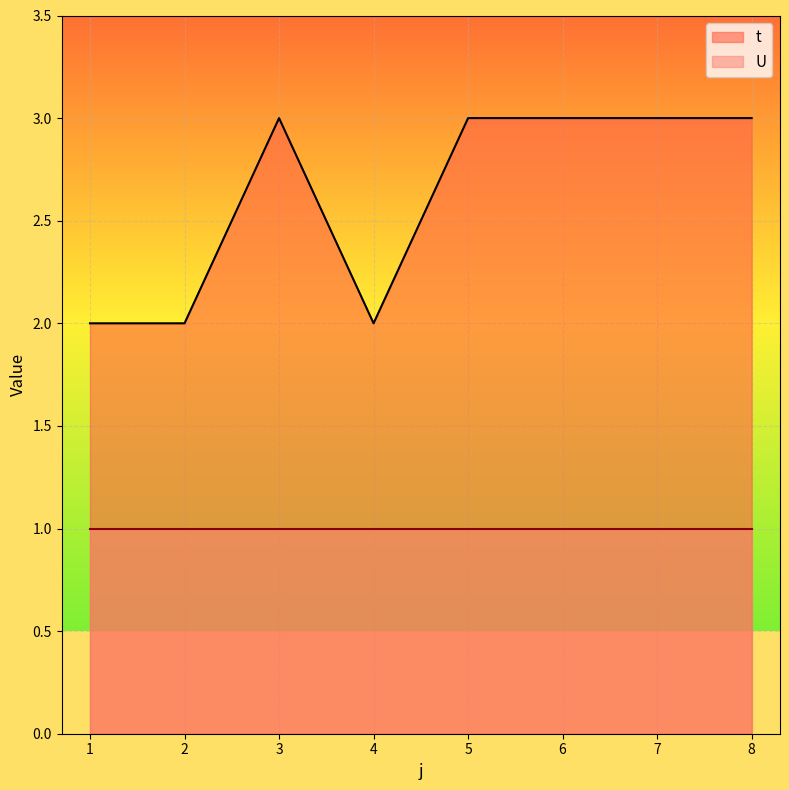

Between 1 and 6, which is larger?

6